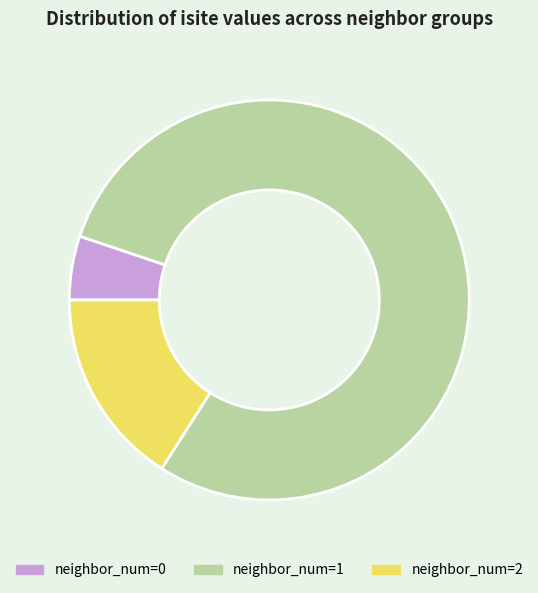

Is the sum of neighbor_num=2 and neighbor_num=0 greater than half?

No